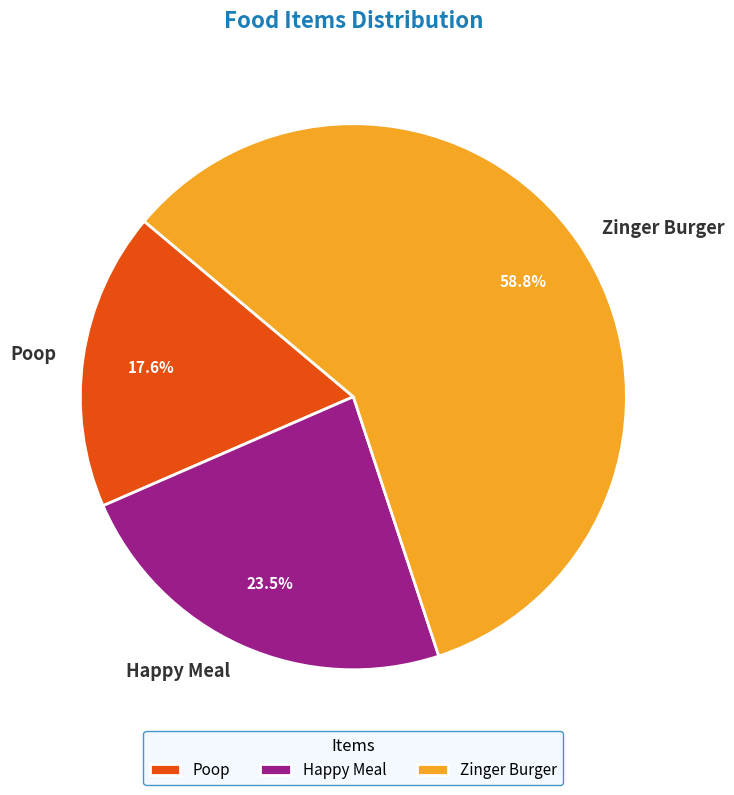

Does Zinger Burger account for over 50% of the chart?

Yes